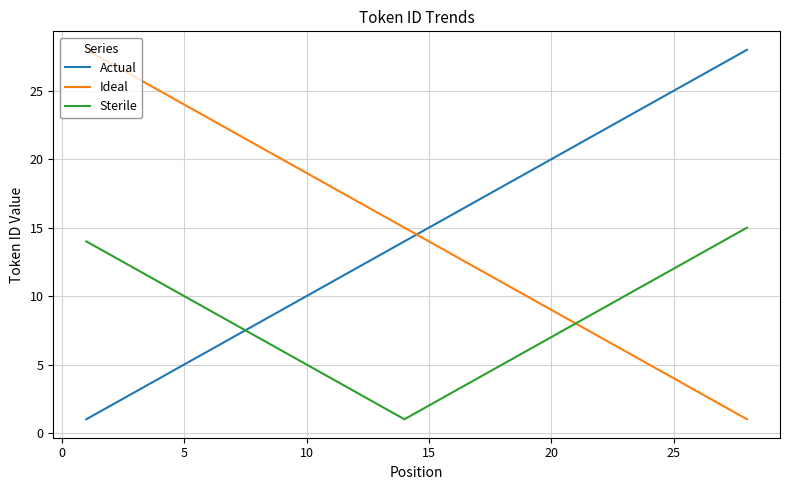

Does the chart display data point markers on the line(s)?

No